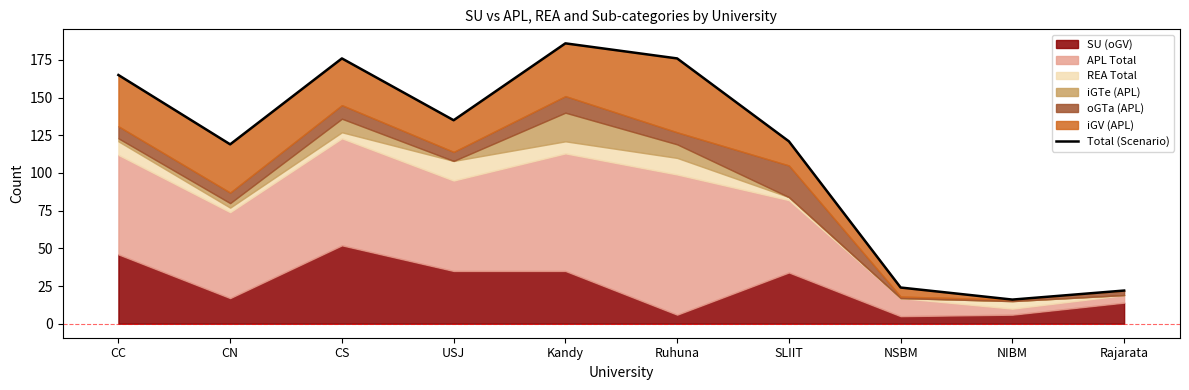

Where is the first local maximum?

CS